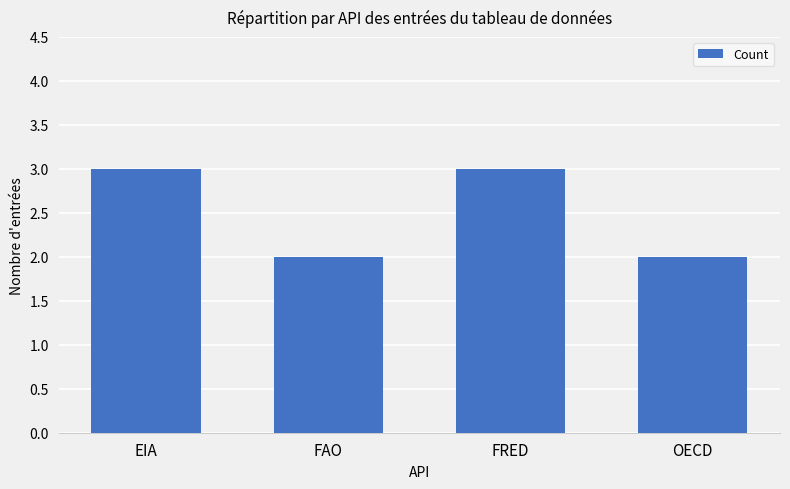

Approximately how many times larger is the value at FAO compared to FRED?

0.7